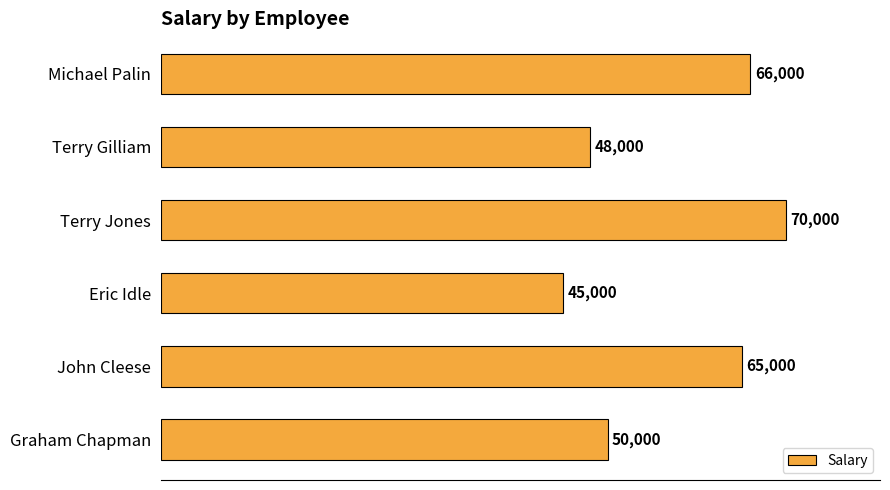

What is the maximum value shown in the chart?

70000